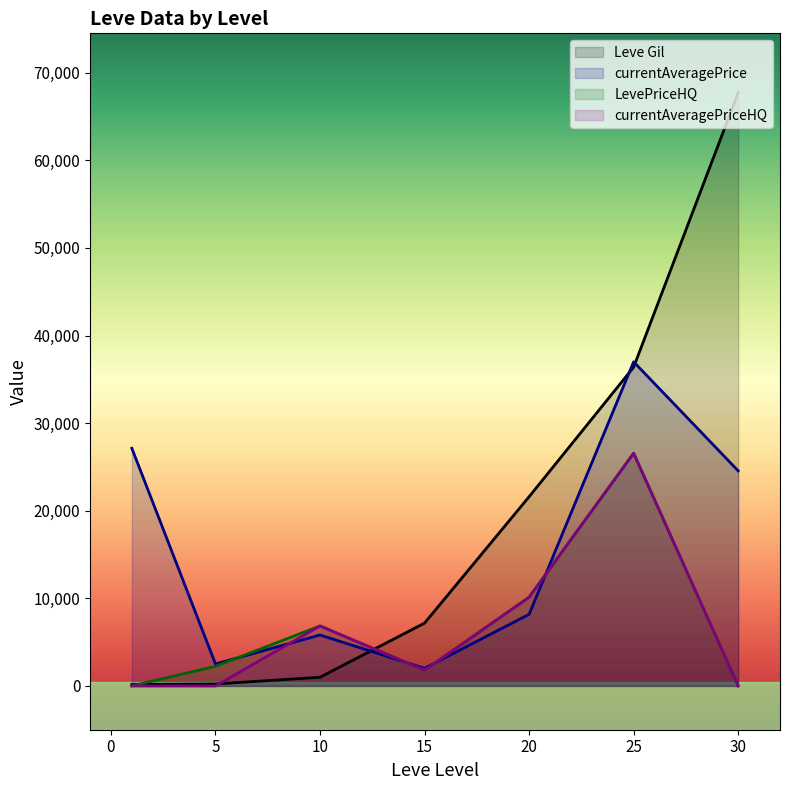

Which category has the highest value in the currentAveragePrice series?

25